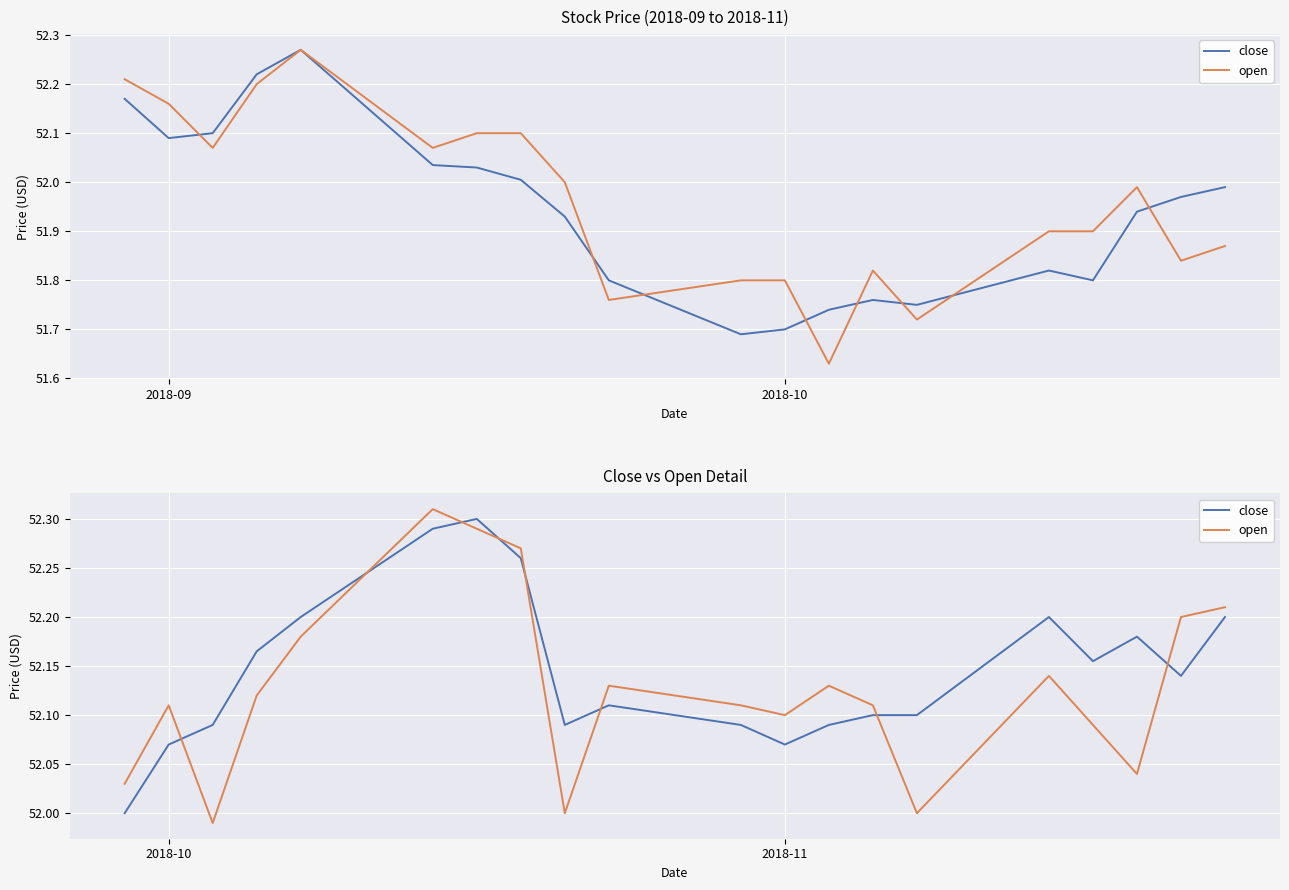

How many times do open and close cross each other?

8